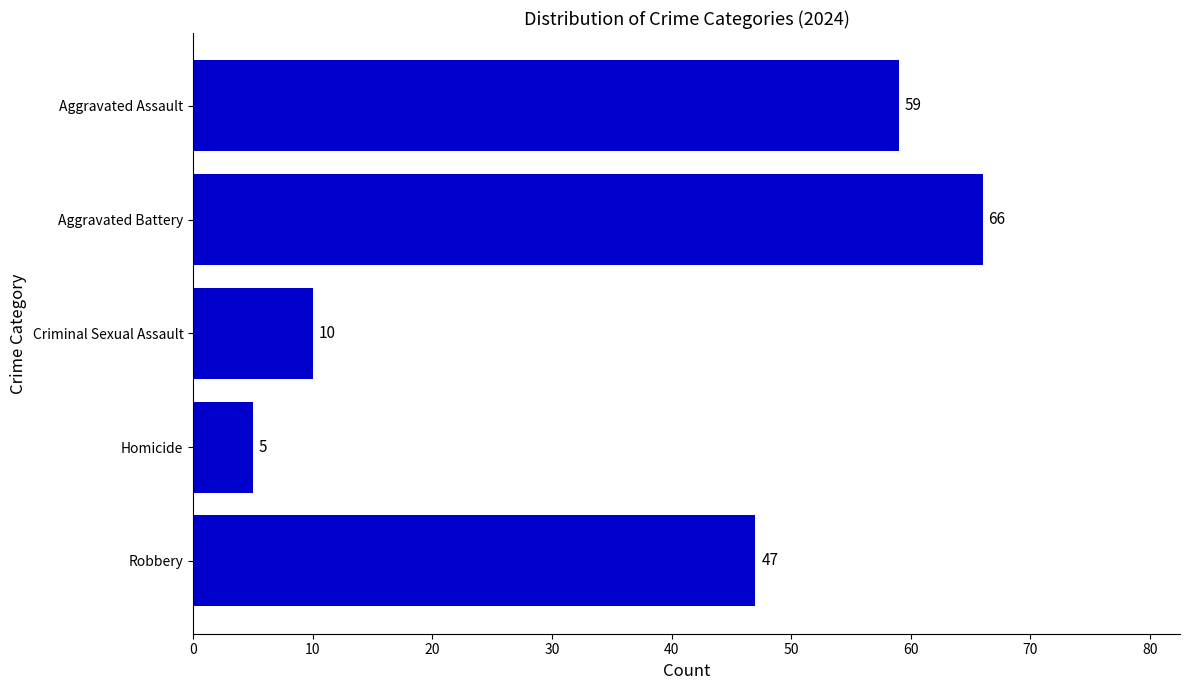

What is the minimum value shown in the chart?

5